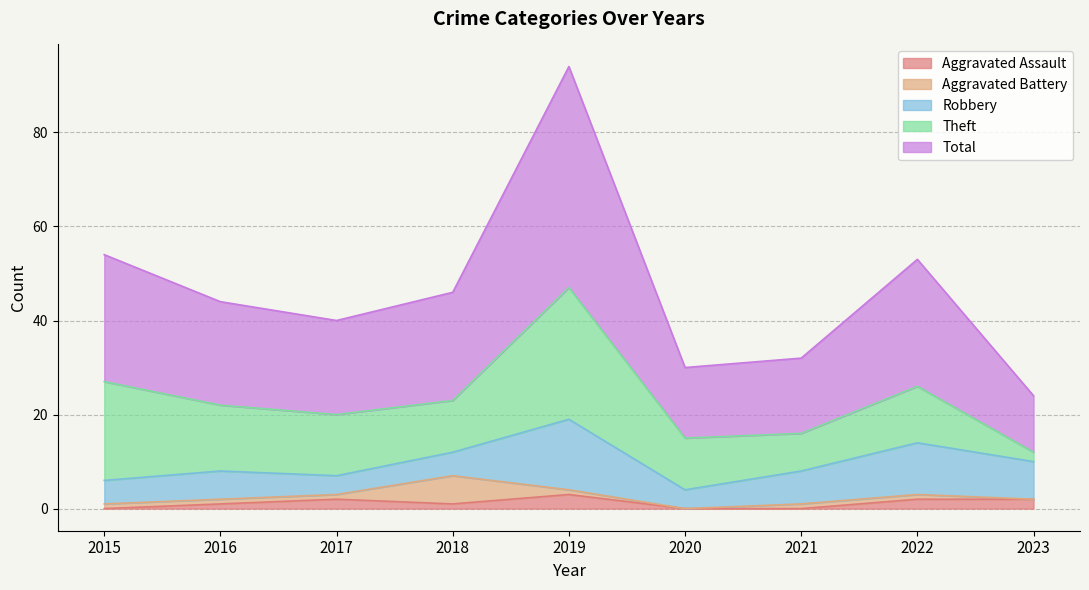

Reading right to left, what are all the values shown in this chart?

Aggravated Assault: 2	2	0	0	3	1	2	1	0
Aggravated Battery: 0	1	1	0	1	6	1	1	1
Robbery: 8	11	7	4	15	5	4	6	5
Theft: 2	12	8	11	28	11	13	14	21
Total: 12	27	16	15	47	23	20	22	27